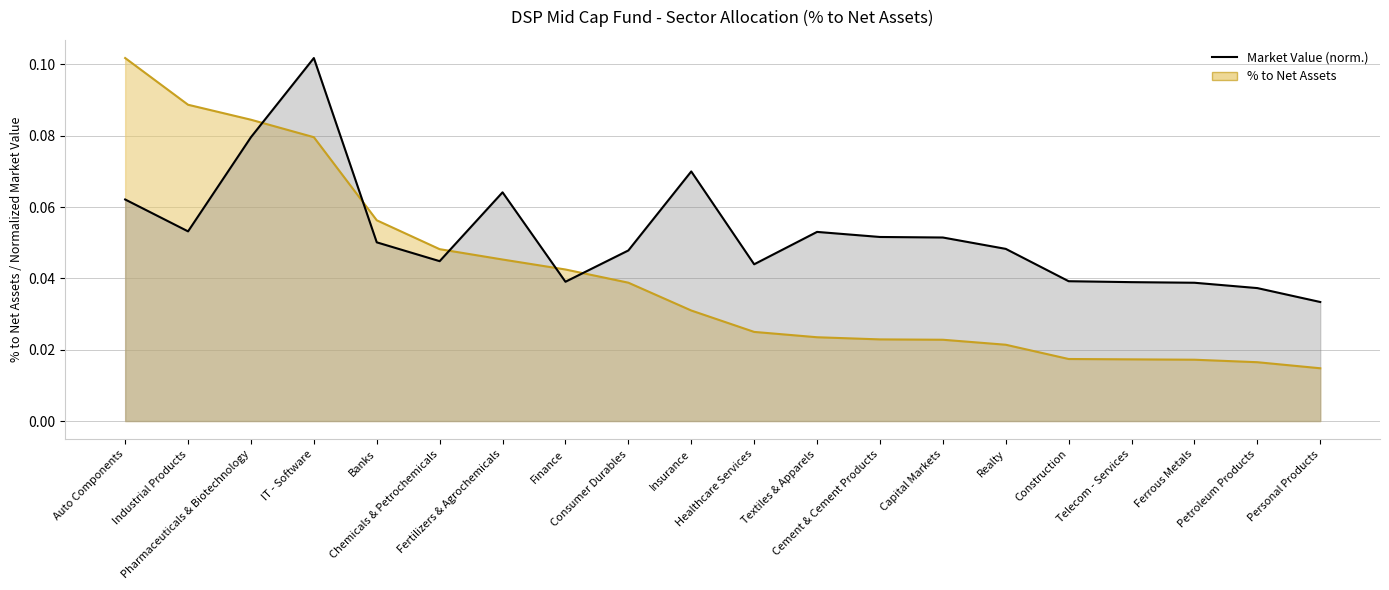

Does the chart have visible grid lines?

Yes